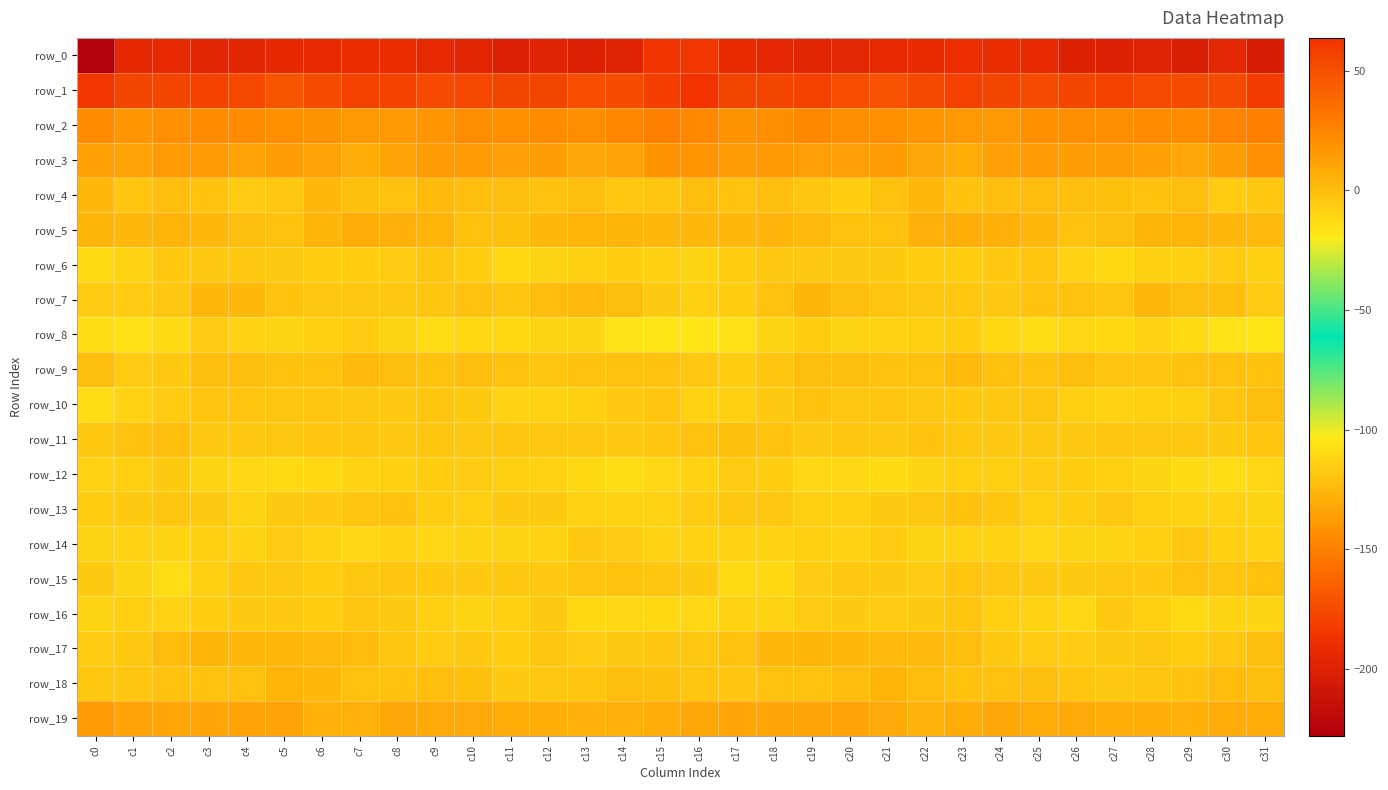

Where does the row_13 series first go above -6?

c1